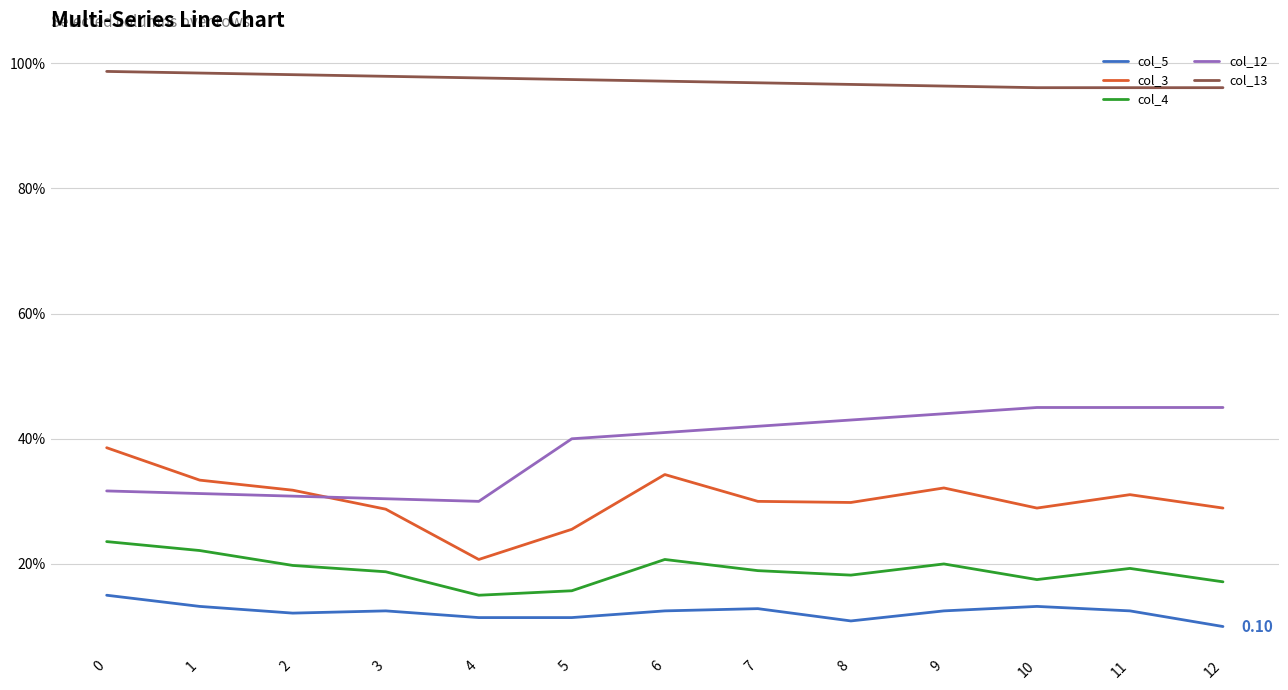

What are all the series names shown in the legend?

col_5, col_3, col_4, col_12, col_13